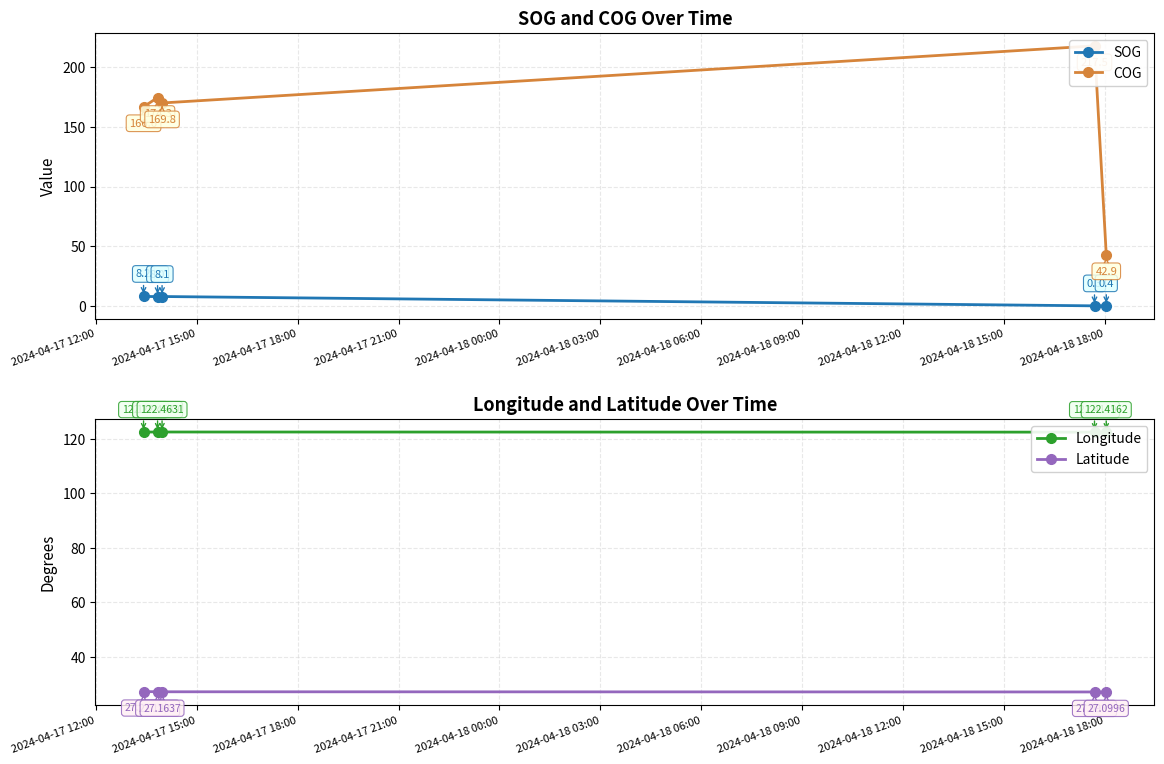

What is the value of the SOG point at the 3rd from the left?

8.1